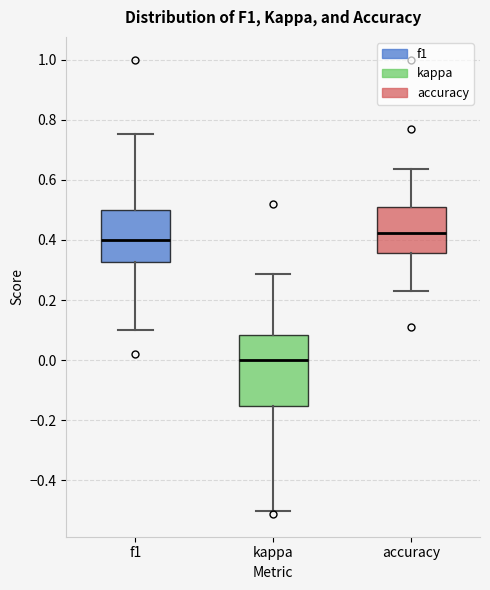

Where does the median line of the box for kappa sit on the y-axis? The values are not printed on the chart, so give them approximately, as read against the axis.

0.00